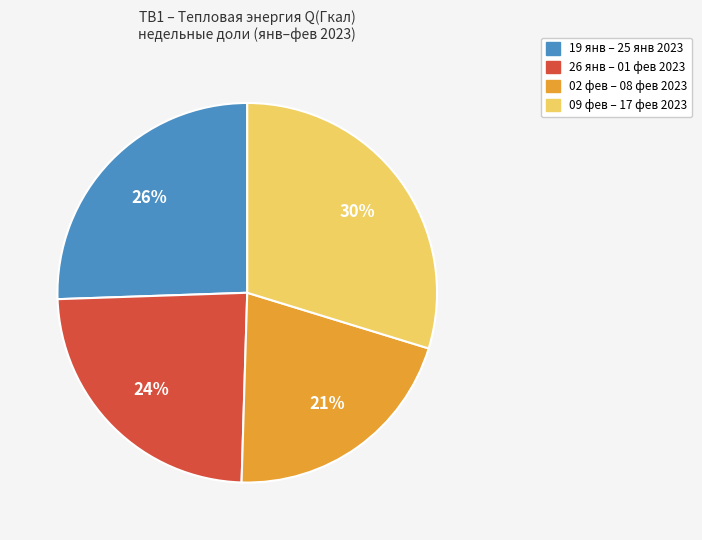

To the nearest percent, what is the difference between the largest and smallest slice percentages?

9%